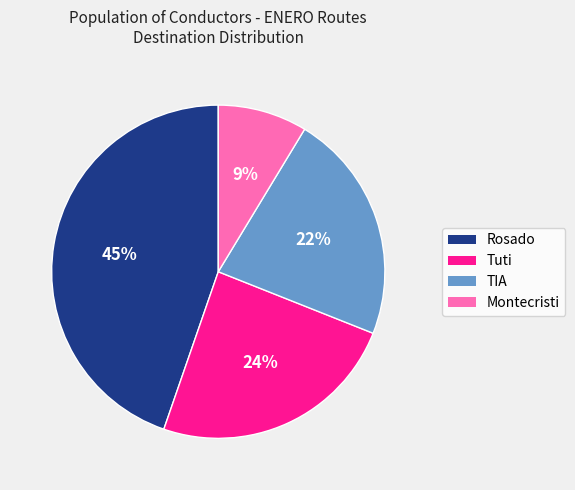

Is there any slice that represents more than half of the pie?

No